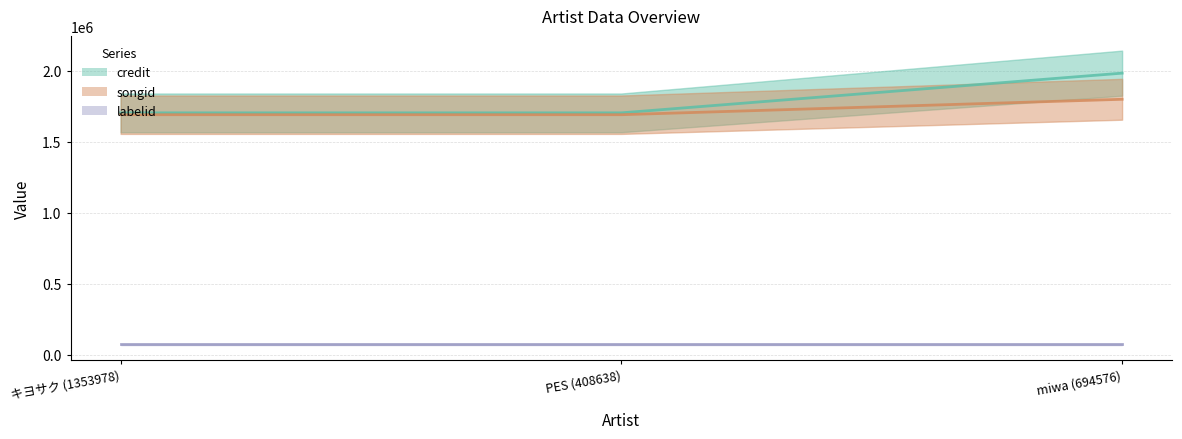

What is the greatest value displayed?

1983079